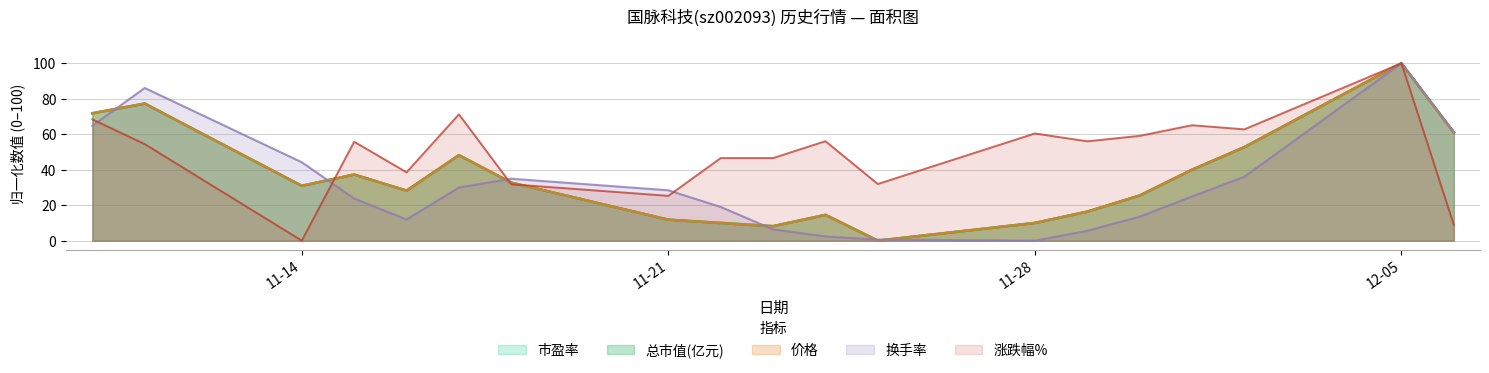

How many data points in 换手率 are less than 24?

9